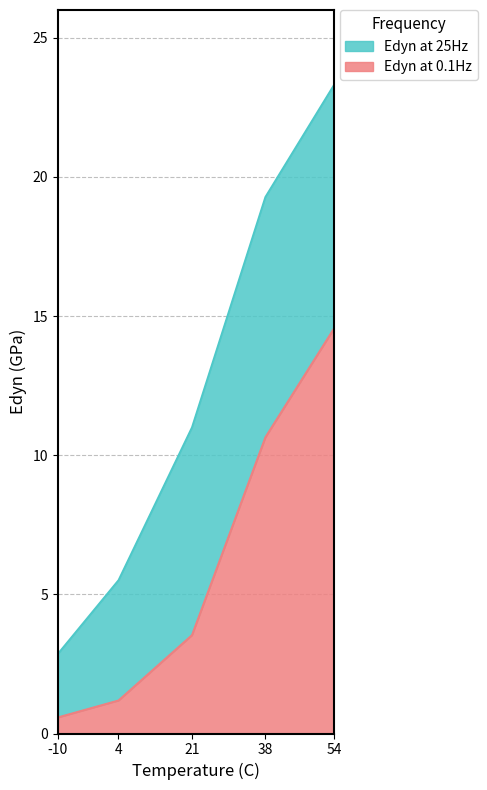

Reading left to right, extract all data points from this chart.

Edyn at 25Hz: -10=2.9	4=5.5	21=11.0	38=19.3	54=23.3
Edyn at 0.1Hz: -10=0.6	4=1.2	21=3.5	38=10.6	54=14.6